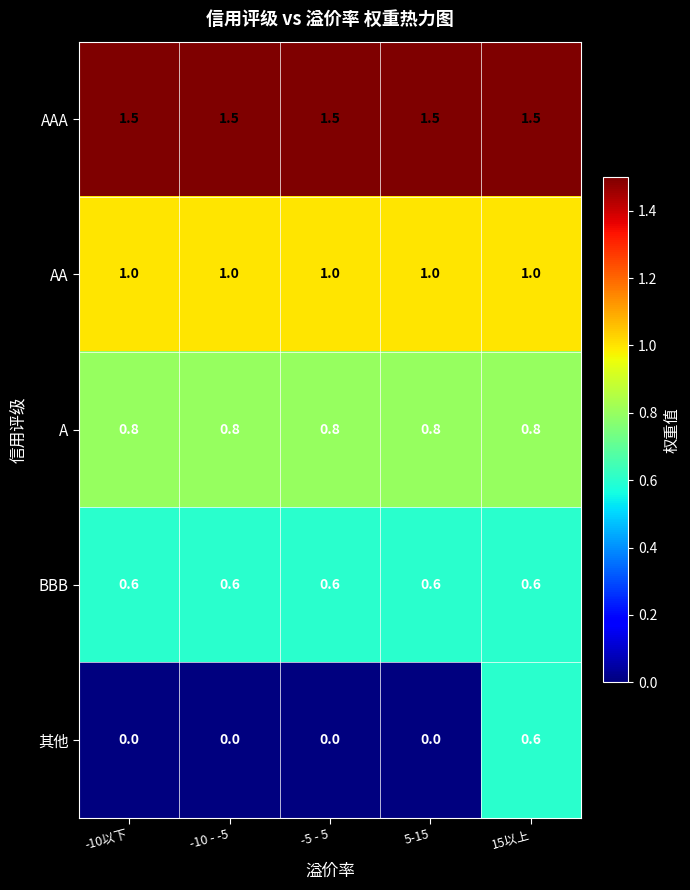

At -5 - 5, list the series in order from largest to smallest.

AAA, AA, A, BBB, 其他